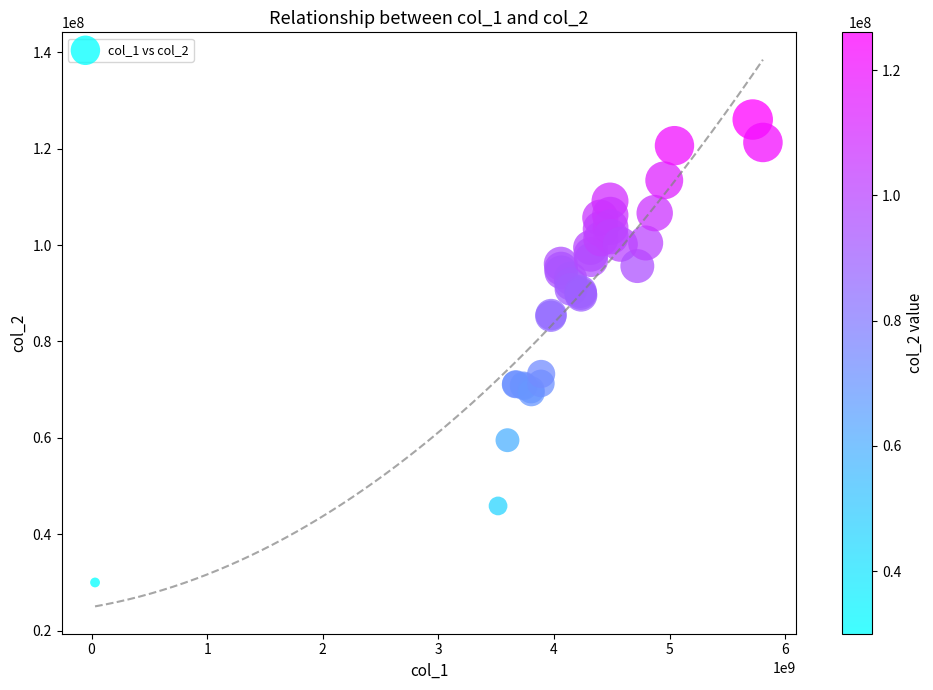

What Y value in the scatter plot is closest to 78021922?

73265826